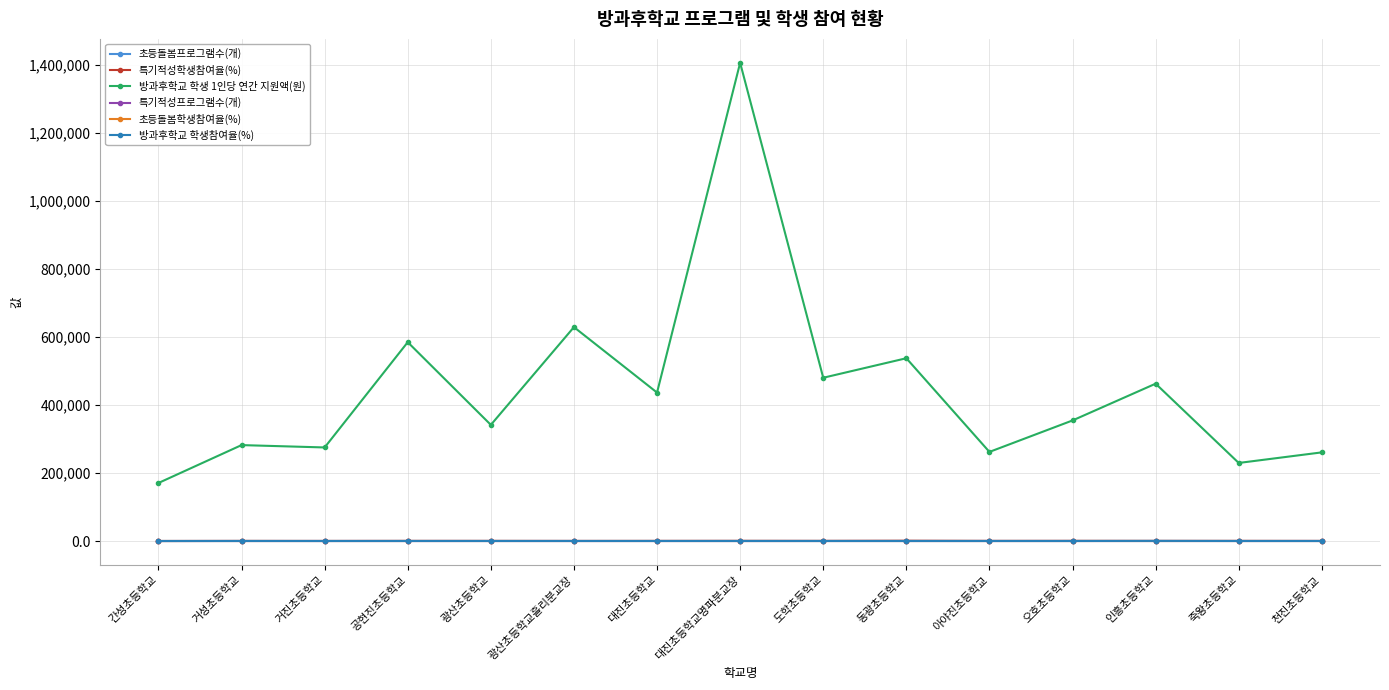

True or false: 특기적성학생참여율(%) has more than 2 points higher than both neighbors.

True